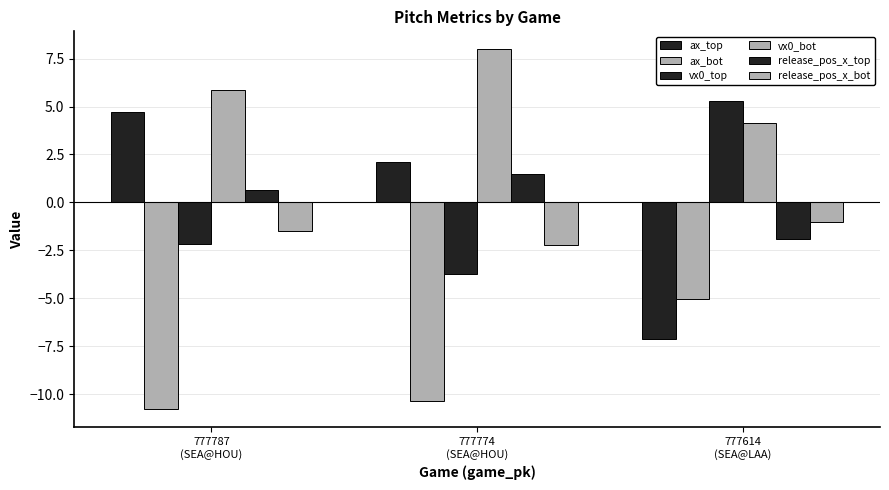

Which series changed the most between 777774
(SEA@HOU) and 777614
(SEA@LAA)?

ax_top